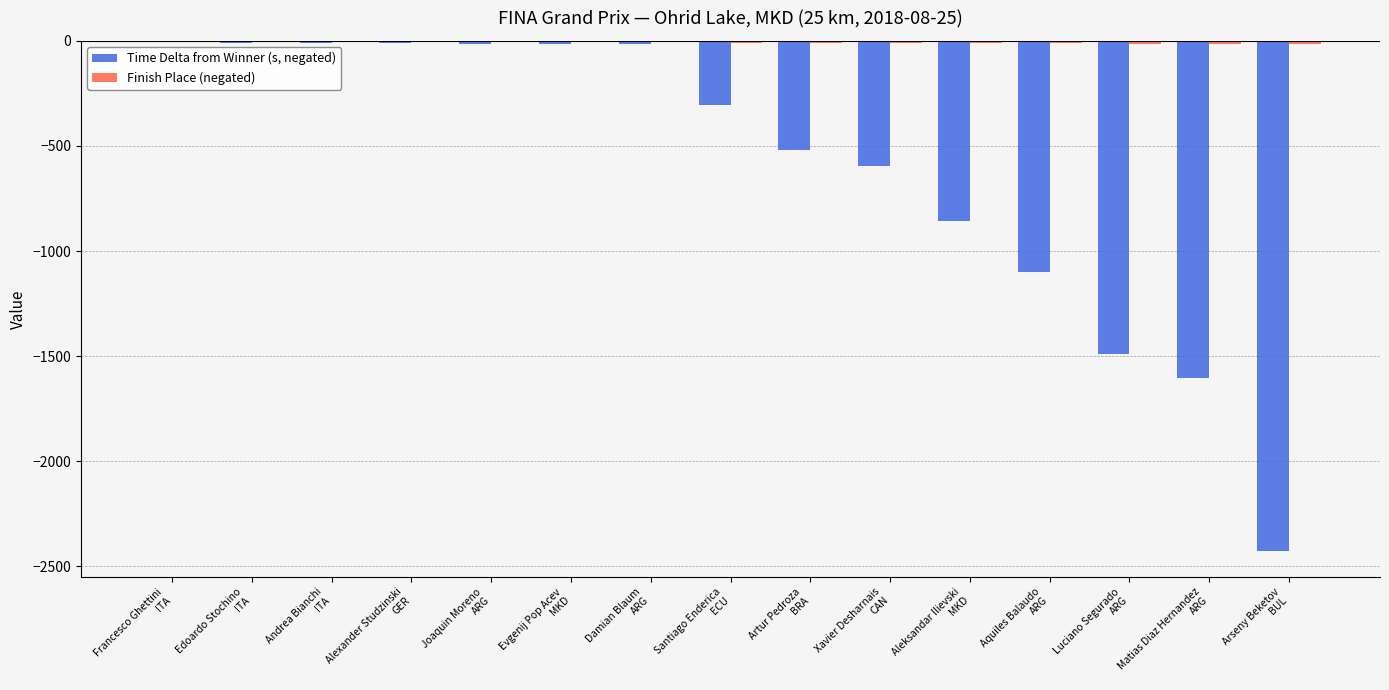

What is the minimum value for Finish Place (negated)?

-15.0